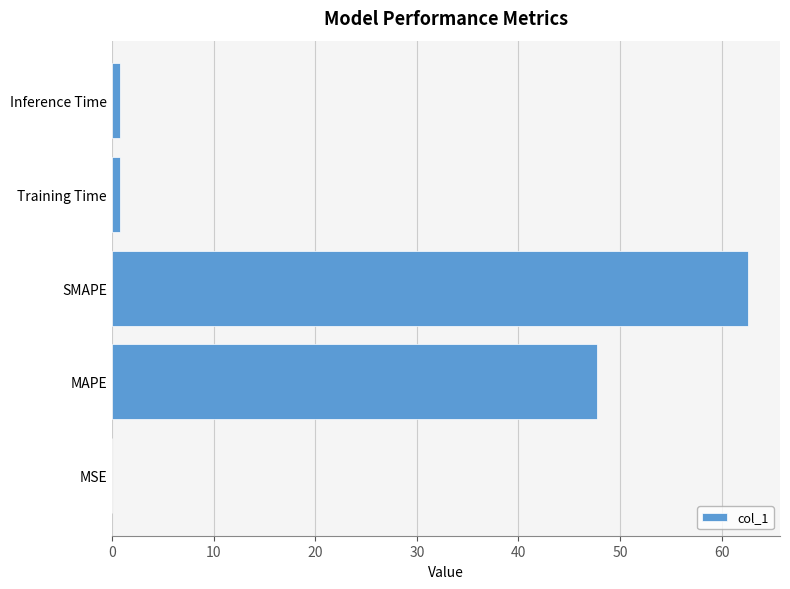

True or false: the data shows 21.5 at SMAPE.

False